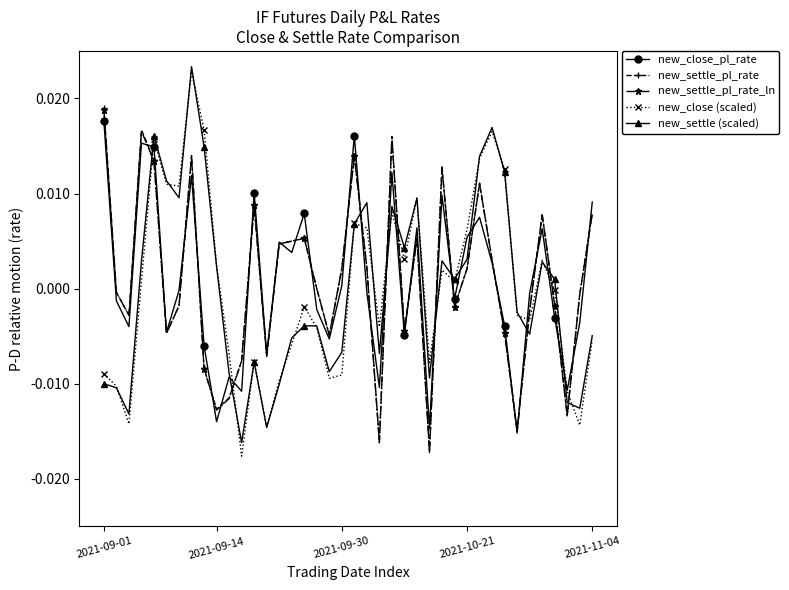

Which series has the widest spread of values?

new_close (scaled)